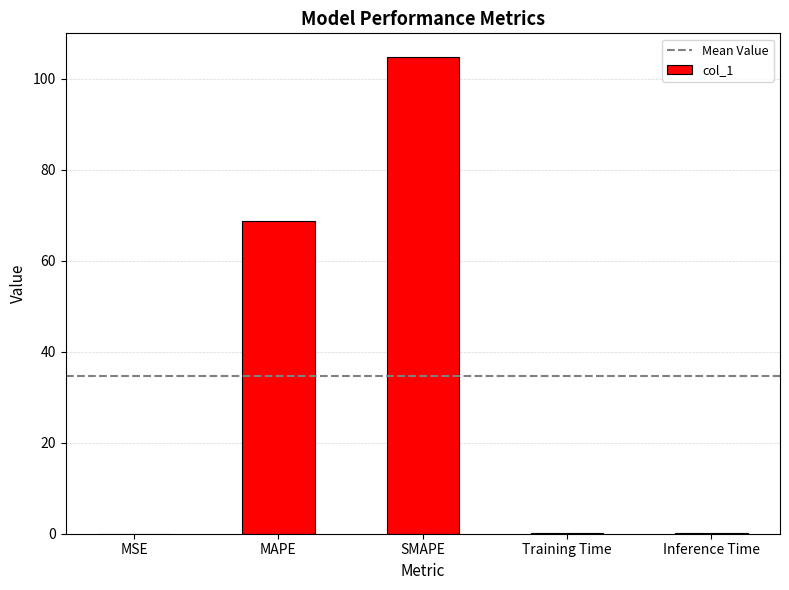

How many distinct data groups are displayed?

1